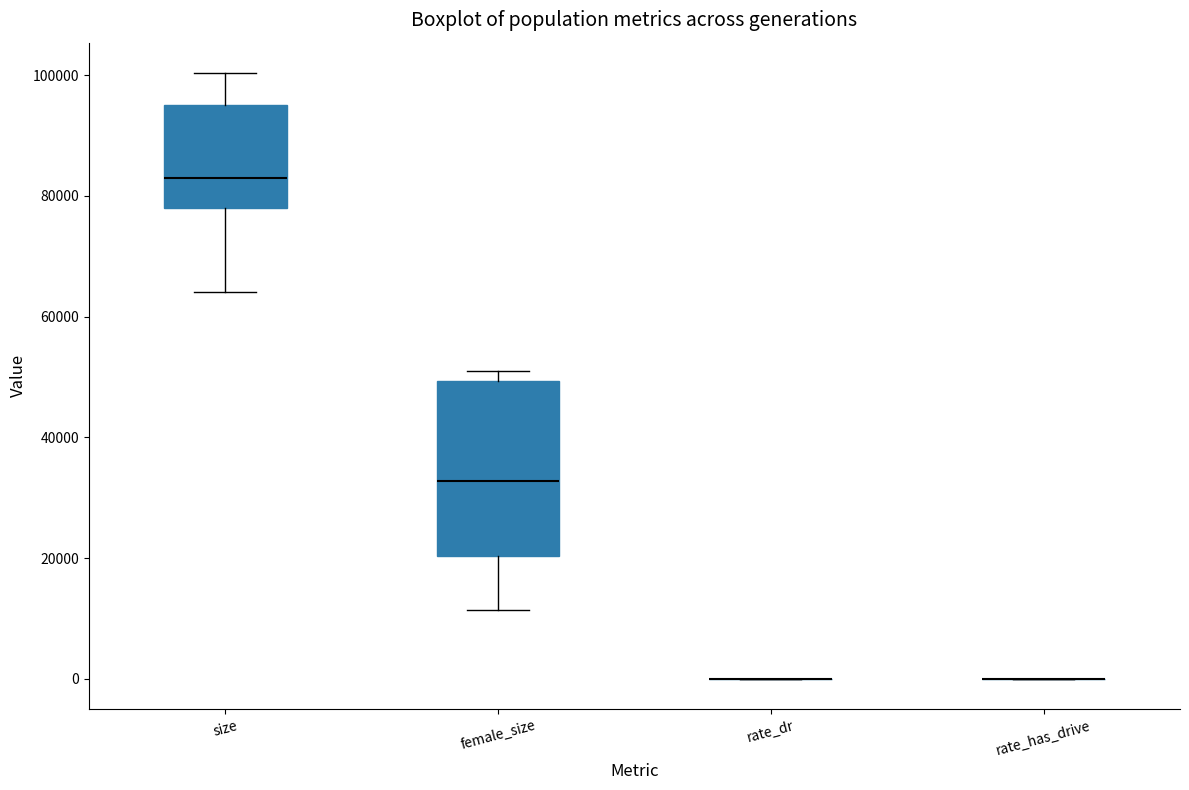

Where is the upper edge of the box for size on the y-axis? The values are not printed on the chart, so give them approximately, as read against the axis.

96000